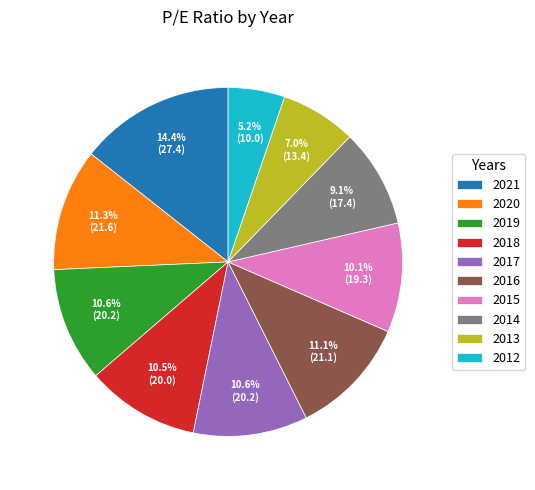

Combined, do 2016 and 2019 account for over 50%?

No